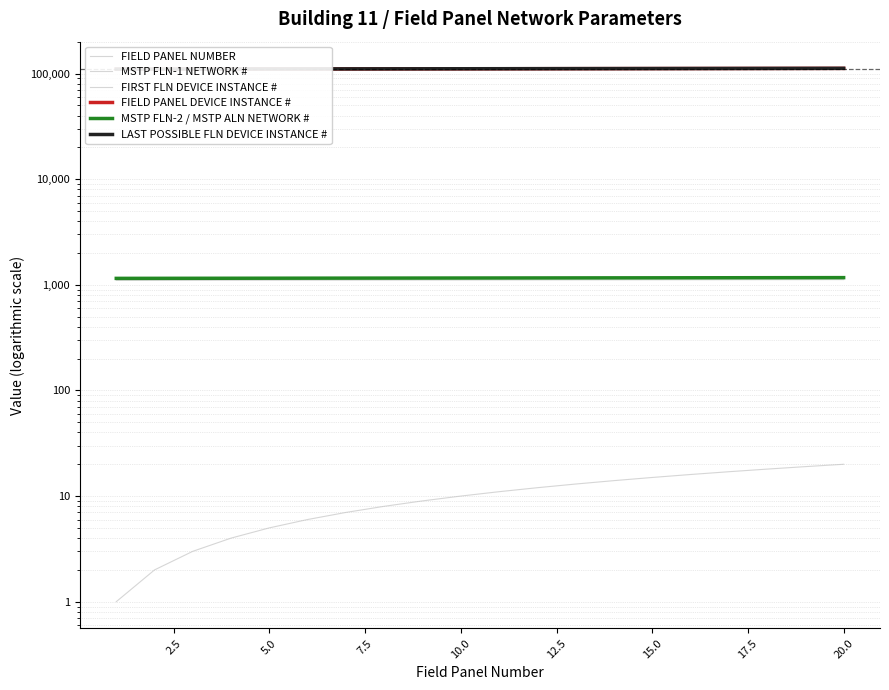

What is the difference between the highest and lowest values at 5.0?

110396